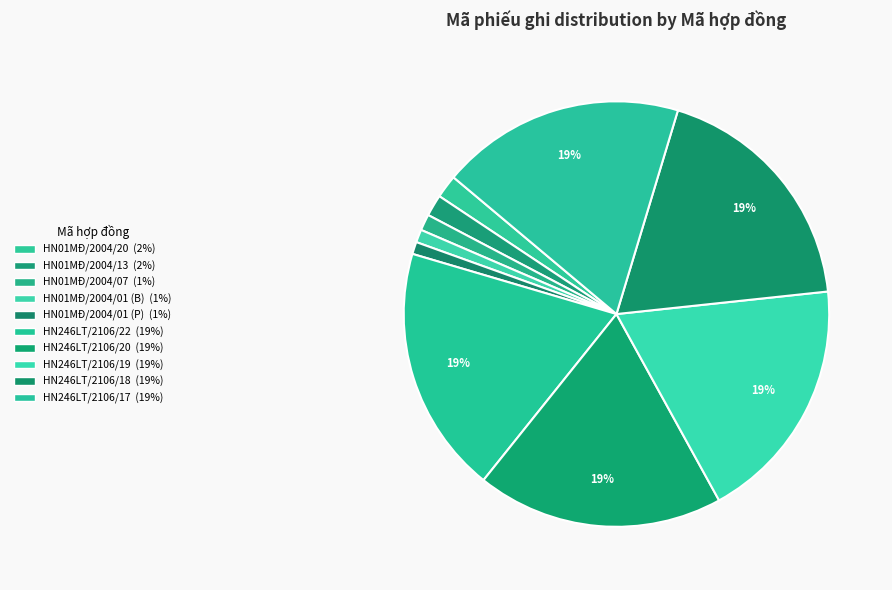

How many segments does this pie chart have?

10